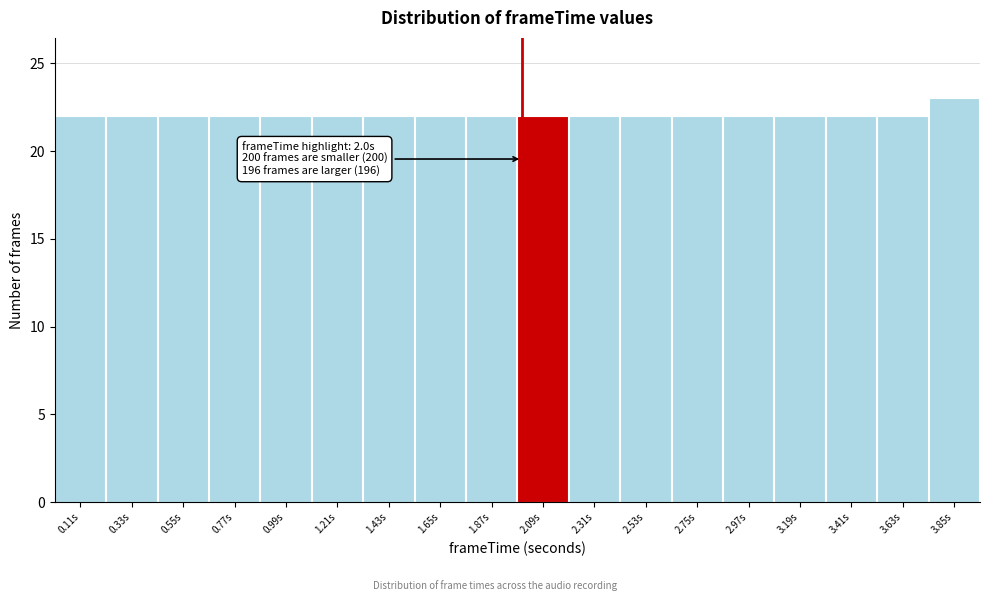

Which range on the x-axis has the tallest bar?

3.74 to 3.96